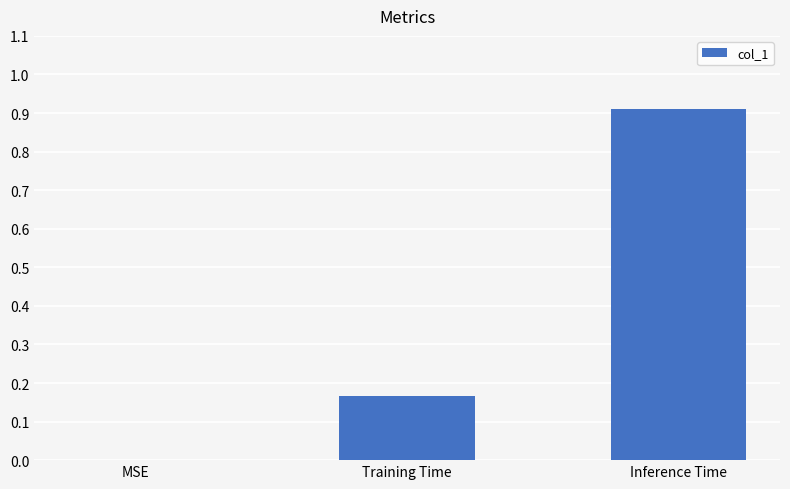

What value does the data have at Inference Time?

0.9